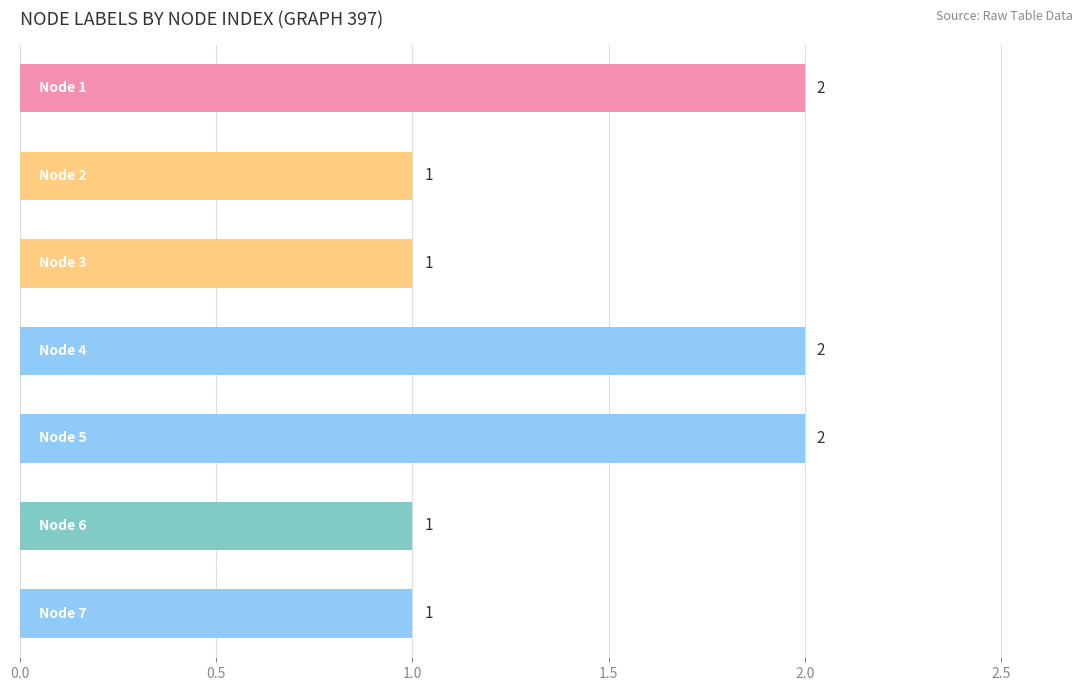

What is the minimum value shown in the chart?

1